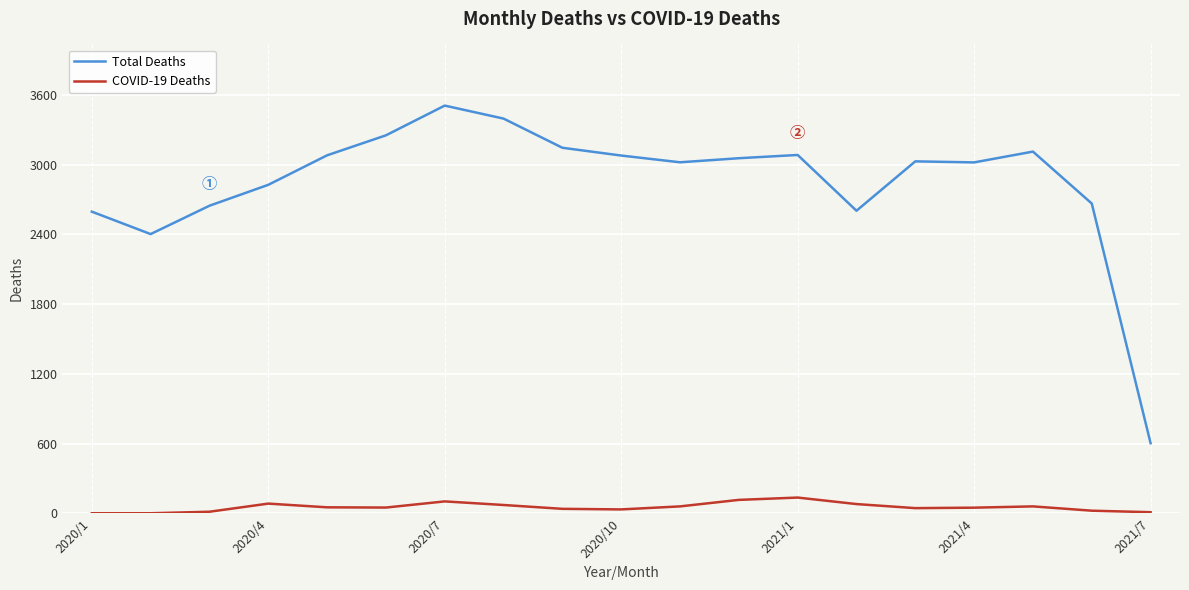

Rank the series by their average value, from lowest to highest.

COVID-19 Deaths, Total Deaths